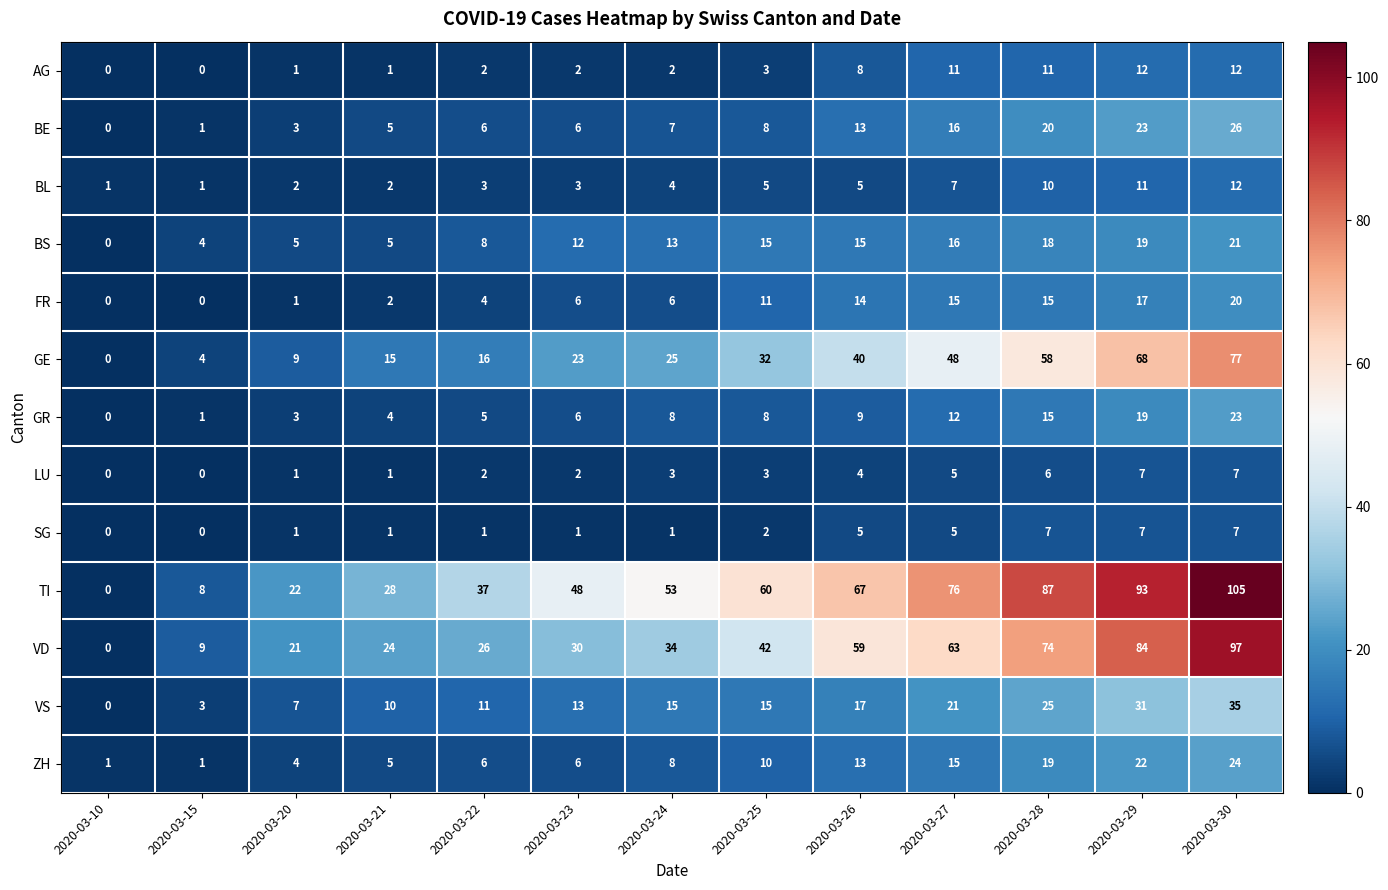

How many distinct data groups are displayed?

13